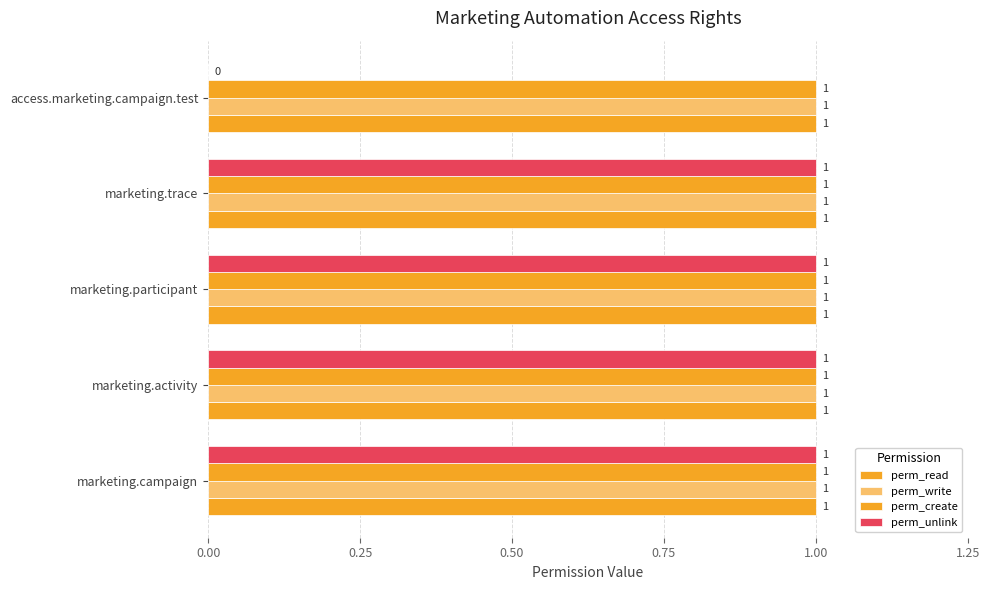

Which series has the largest range (max minus min)?

perm_unlink